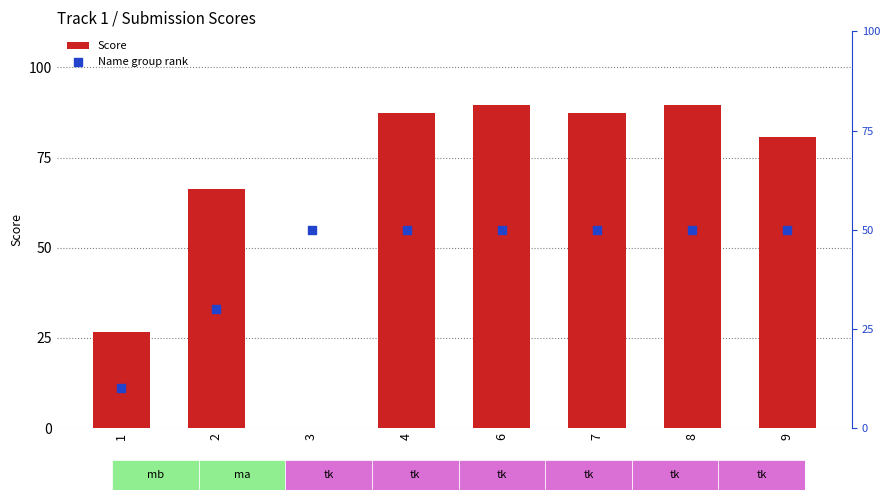

Which series has the largest Y range (max minus min)?

Score